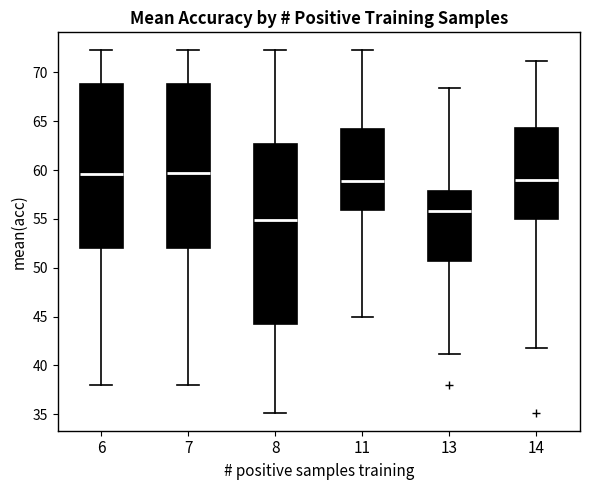

Which box is the tallest, from its lower edge to its upper edge?

8